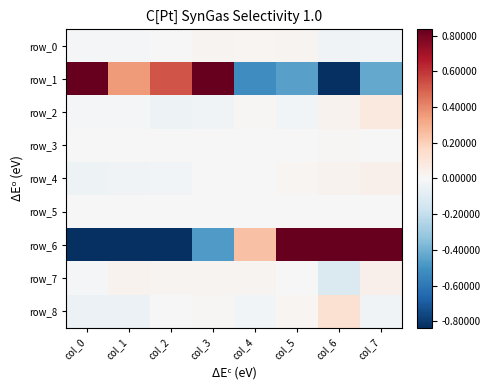

List the series in order of their peak value, lowest first.

row_5, row_3, row_0, row_7, row_4, row_2, row_8, row_1, row_6